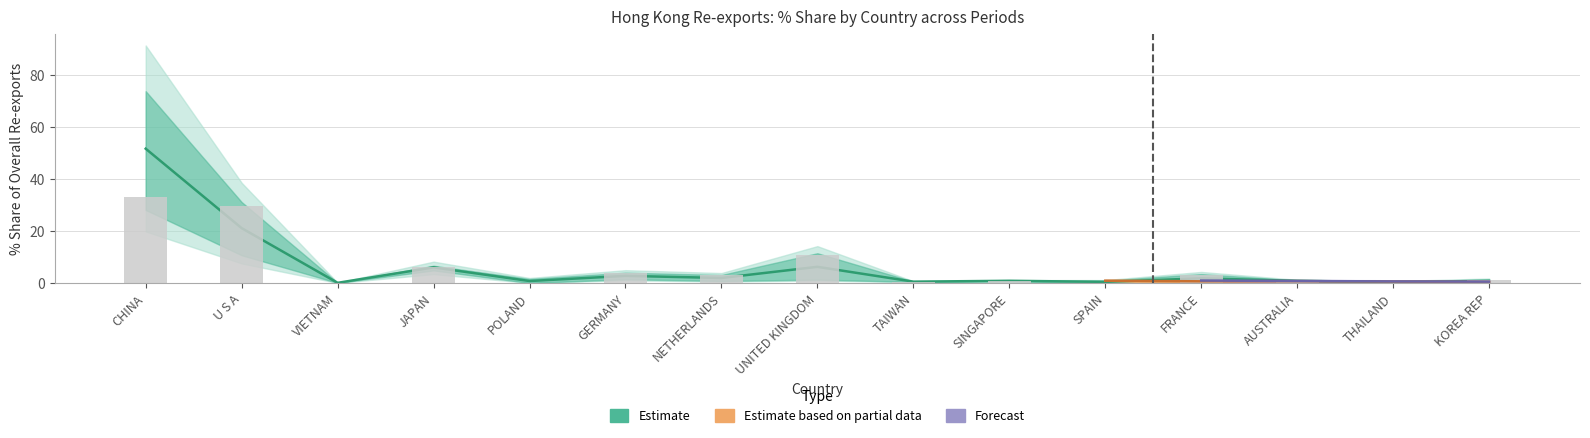

The value of 201808_val at THAILAND is 0.0. True or false?

True